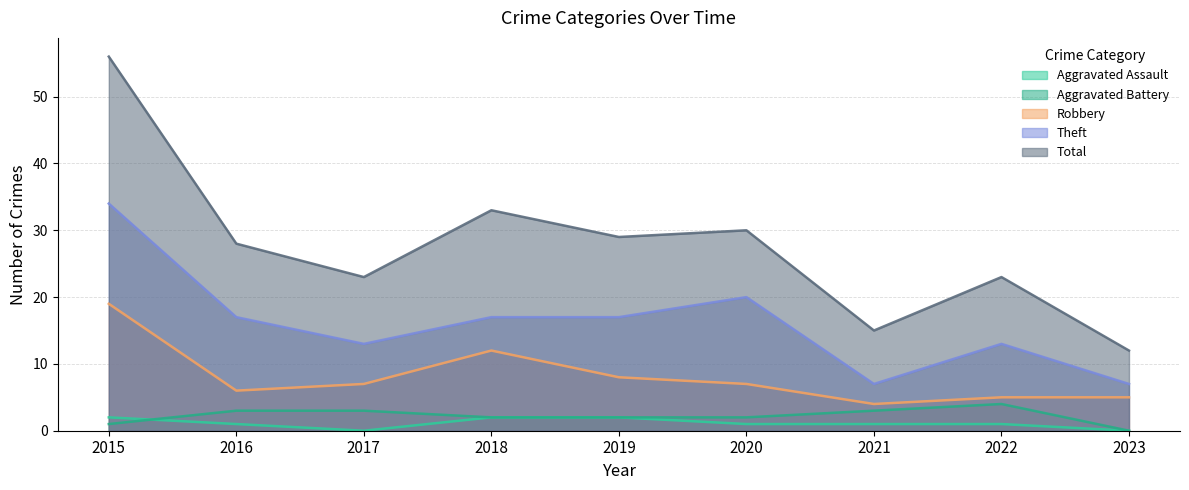

Where is Aggravated Battery nearest to the value 2?

2018